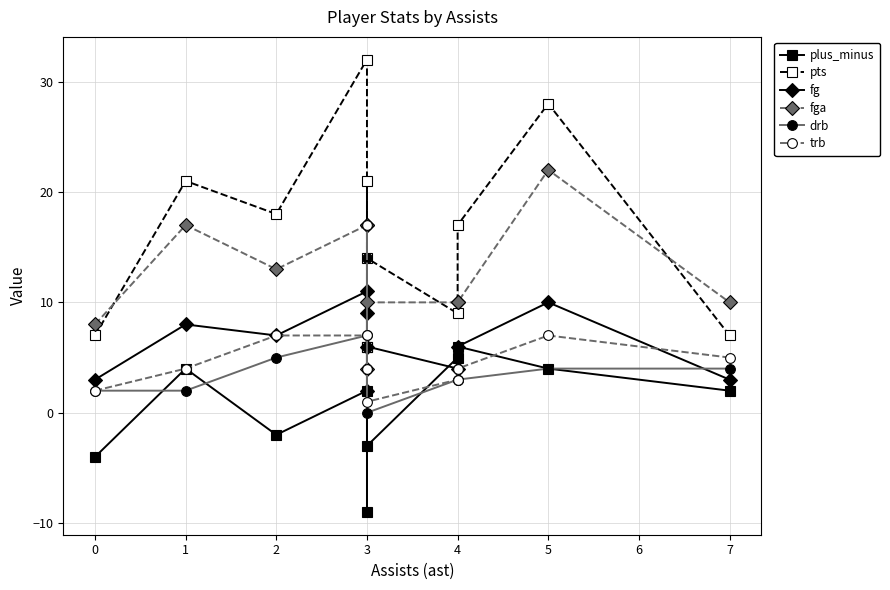

At how many categories does at least one series exceed -5?

11